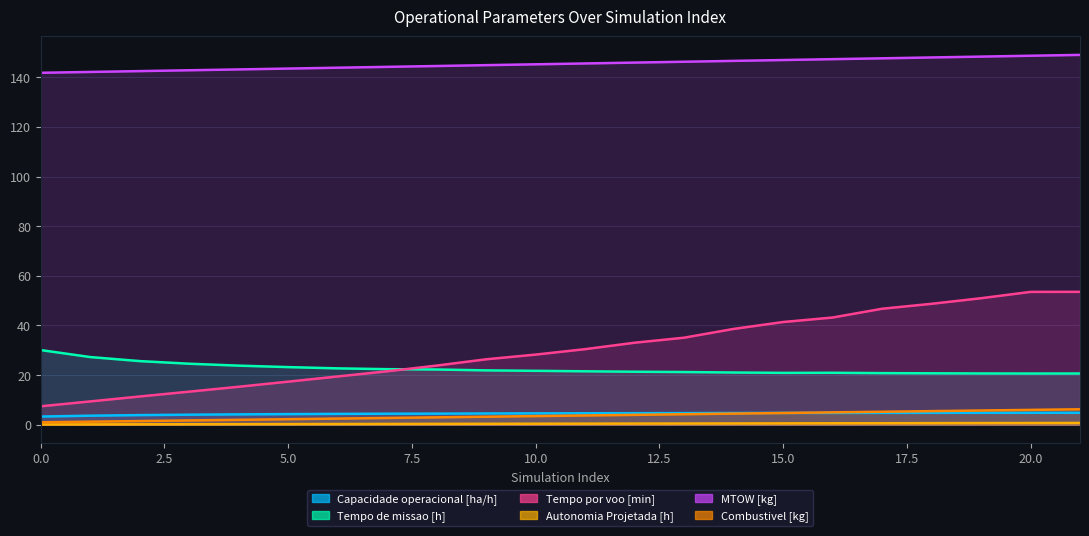

True or false: Capacidade operacional [ha/h] and Tempo por voo [min] cross at least once.

False